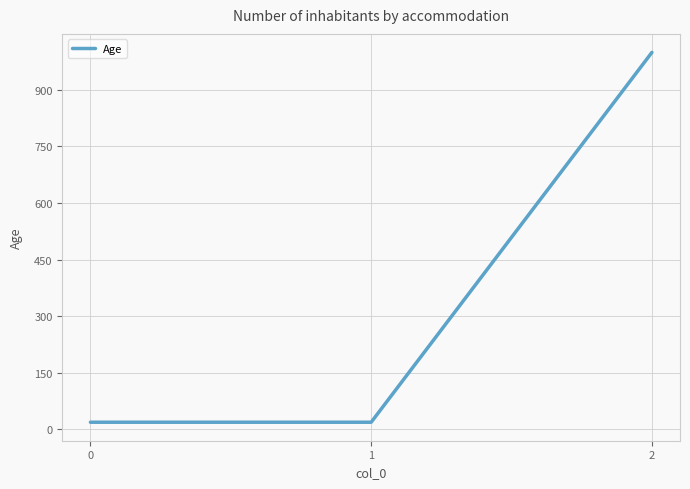

What is the maximum value shown in the chart?

999